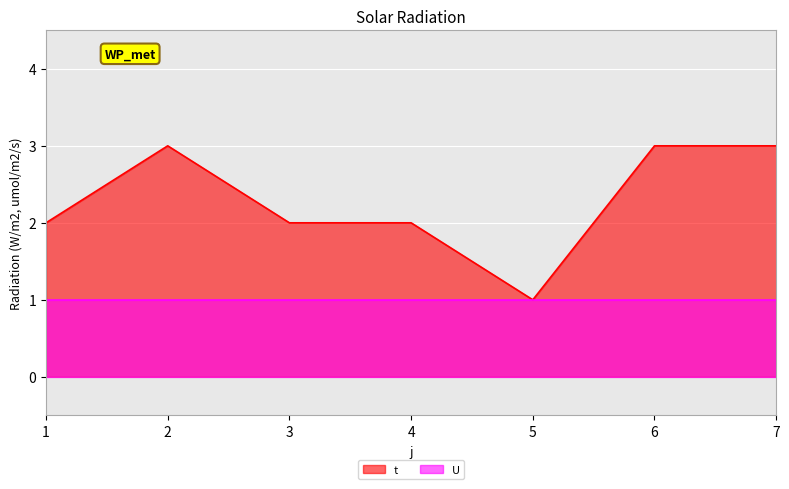

The chart shows a value of 3 at 6. True or false?

True